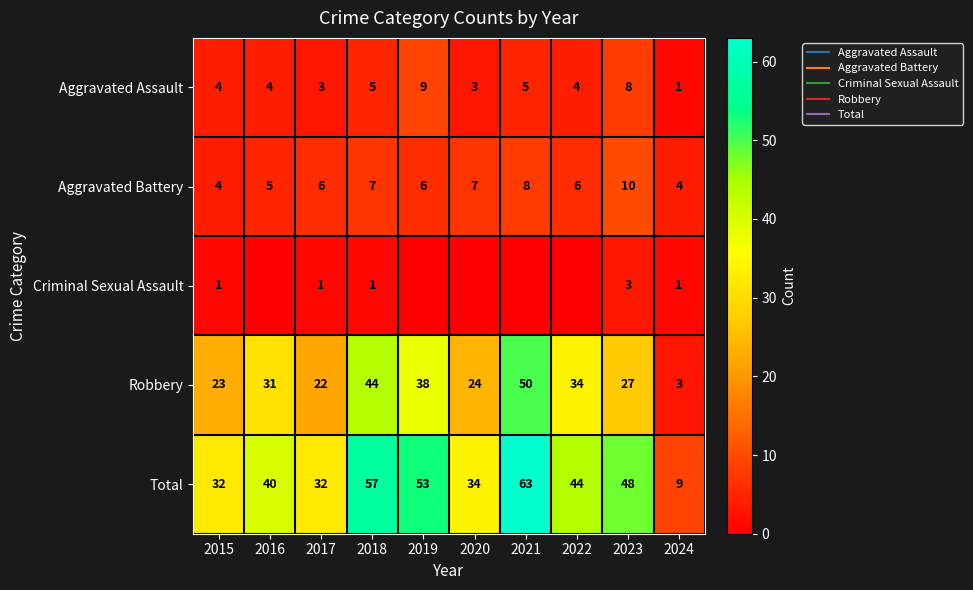

Is it true that Aggravated Assault equals 4 at 2022?

True